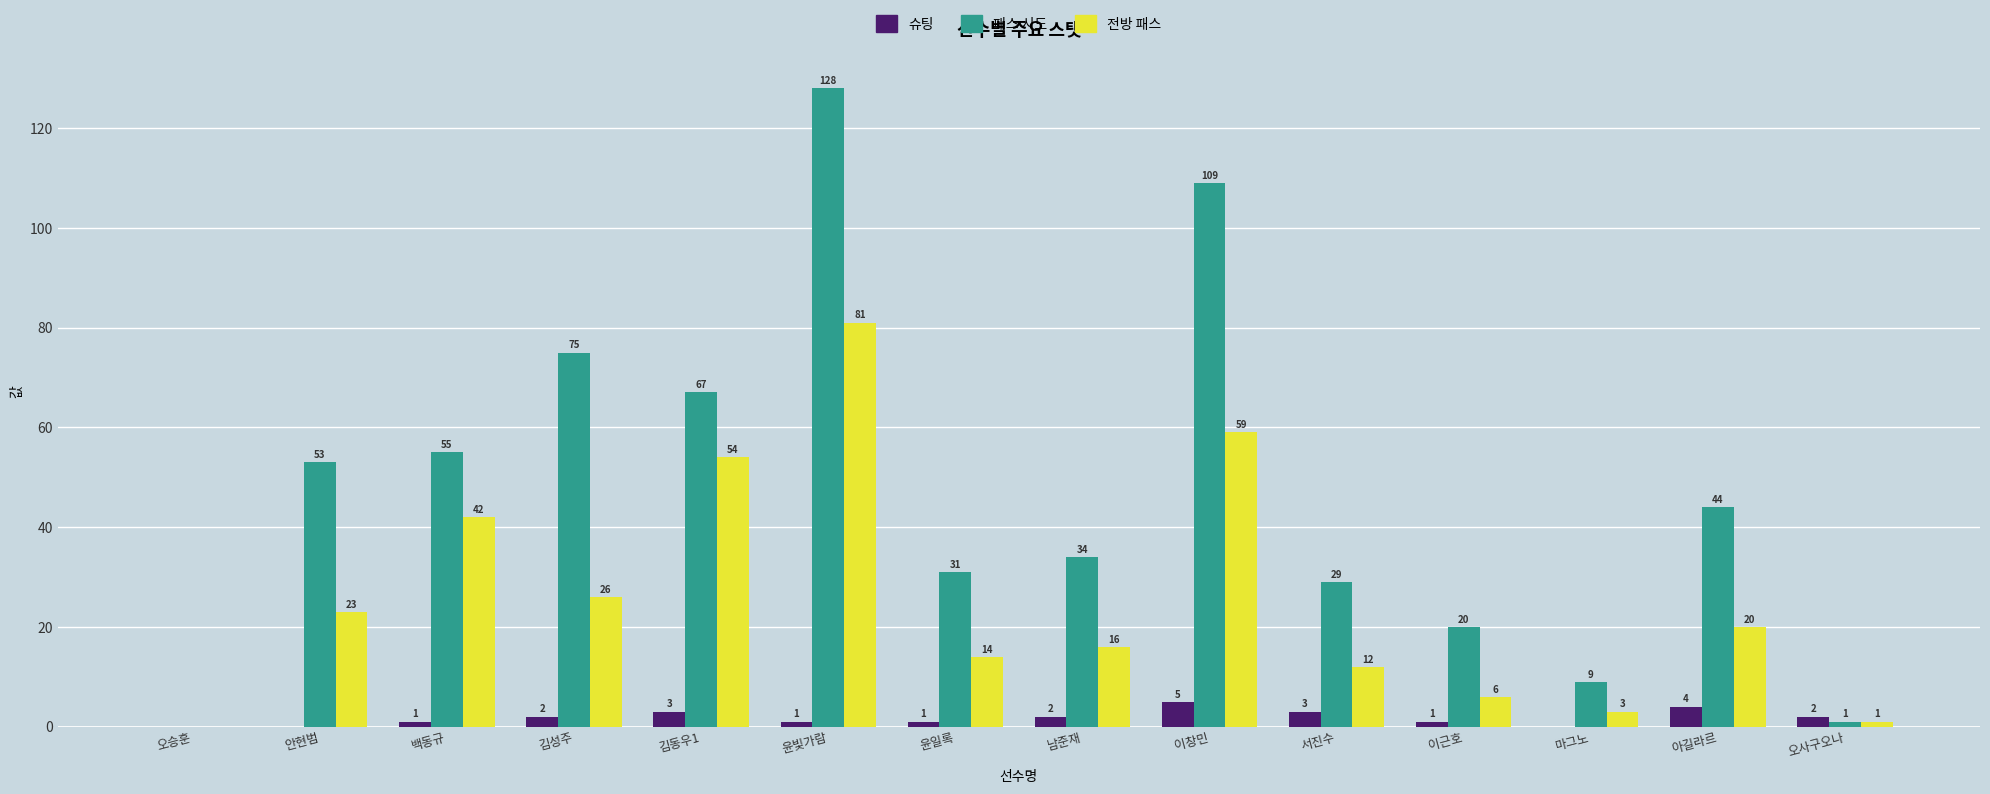

What is the difference between the 전방 패스 values at 안현범 and 아길라르?

3